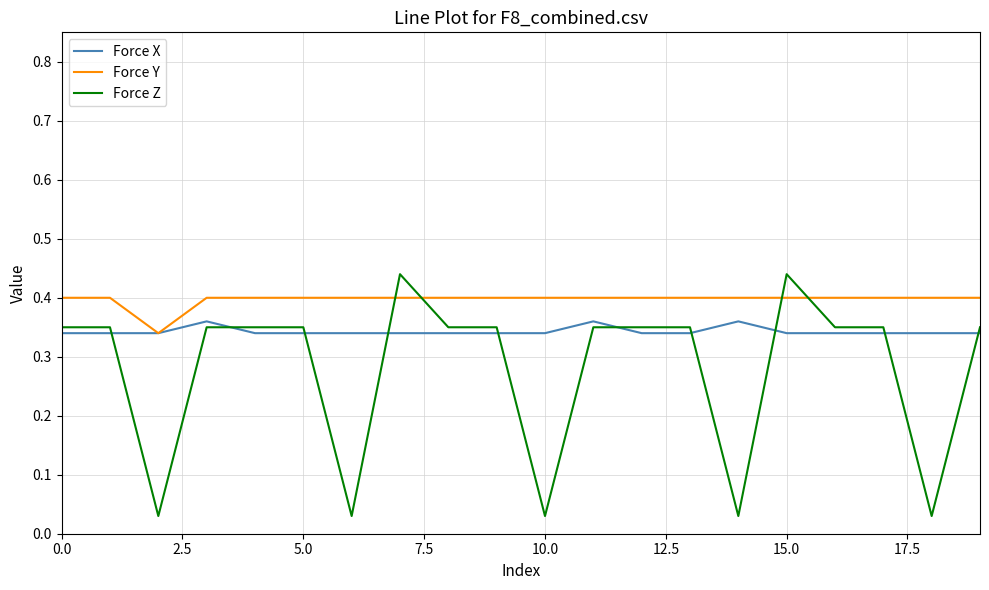

Which series has the largest total across all categories?

Force Y